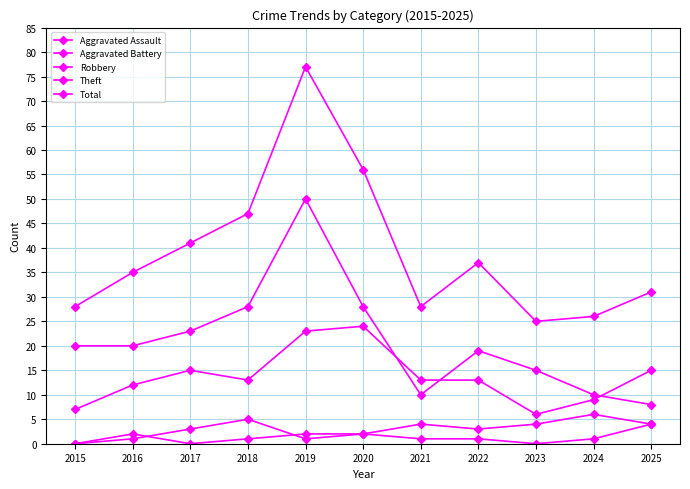

Does the chart have visible grid lines?

Yes